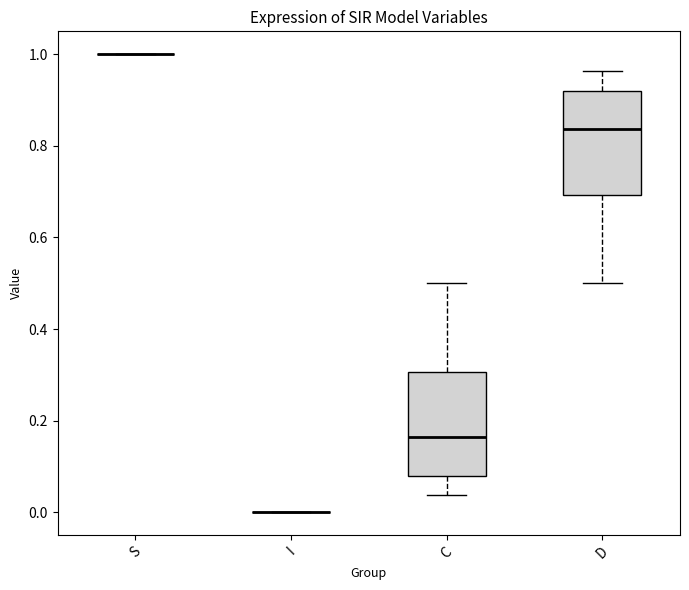

Reading left to right, transcribe this box plot: for each box, give where its median line is, the range the box spans, and where its two whiskers end, as read against the y-axis. The values are not printed on the chart, so give them approximately, as read against the axis.

S: box collapsed to a line at 1.00, whiskers 1.00 to 1.00
I: box collapsed to a line at 0.00, whiskers 0.00 to 0.00
C: median 0.16, box 0.08 to 0.30, whiskers 0.04 to 0.50
D: median 0.84, box 0.70 to 0.92, whiskers 0.50 to 0.96